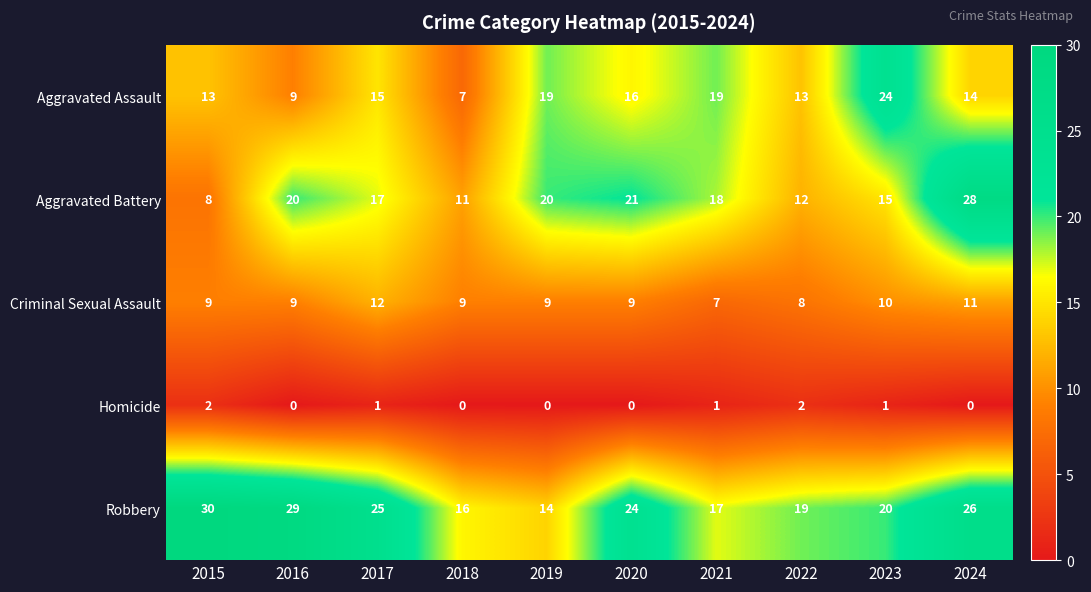

At which label does Homicide first exceed 1?

2015